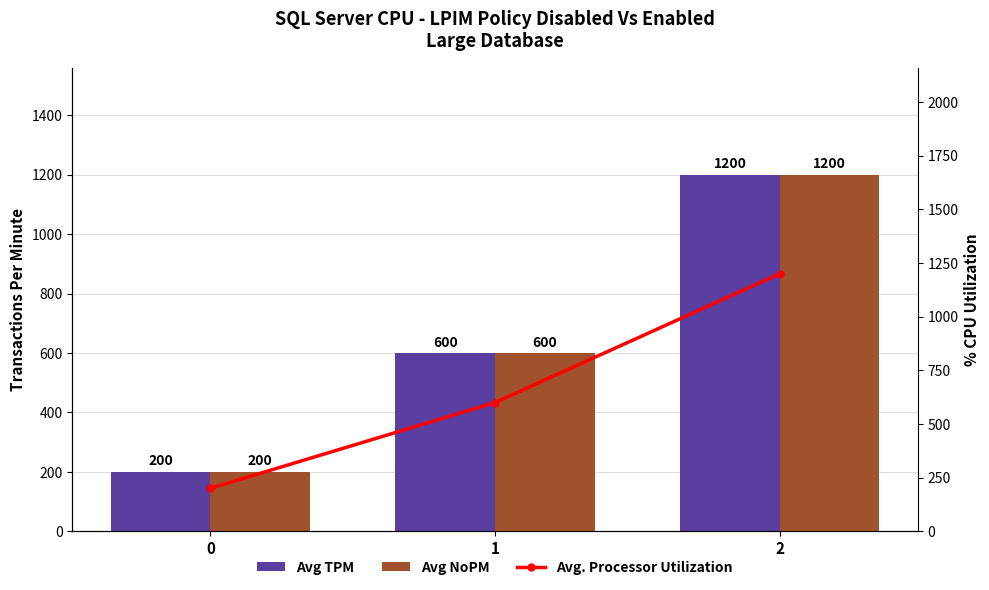

What is the maximum value for Avg NoPM?

1200